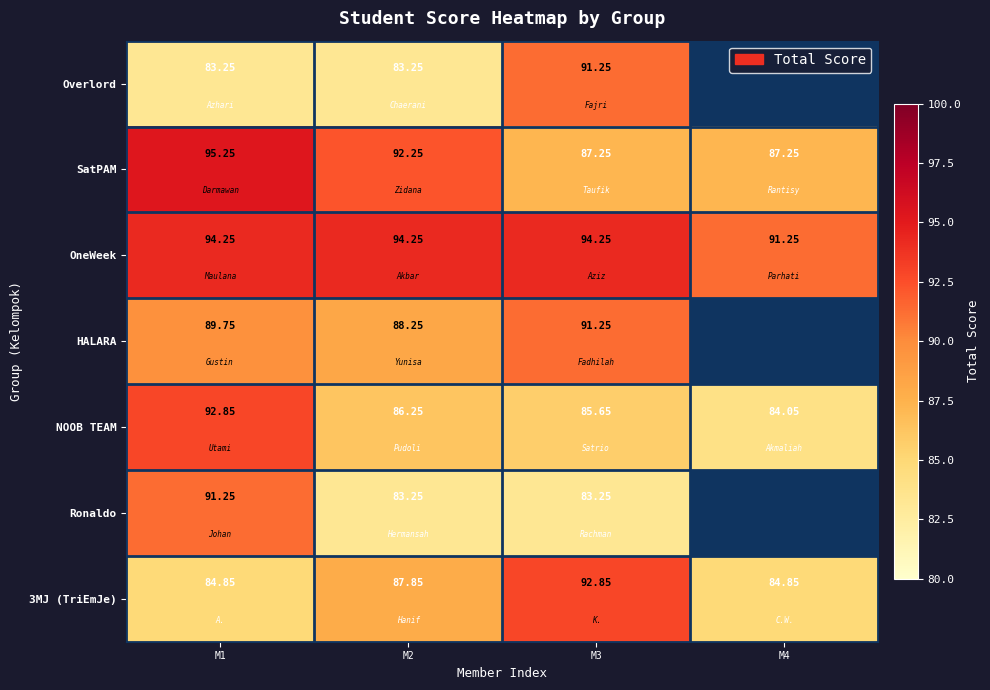

Is the value of NOOB TEAM at M1 greater than the value of 3MJ (TriEmJe) at M1?

Yes